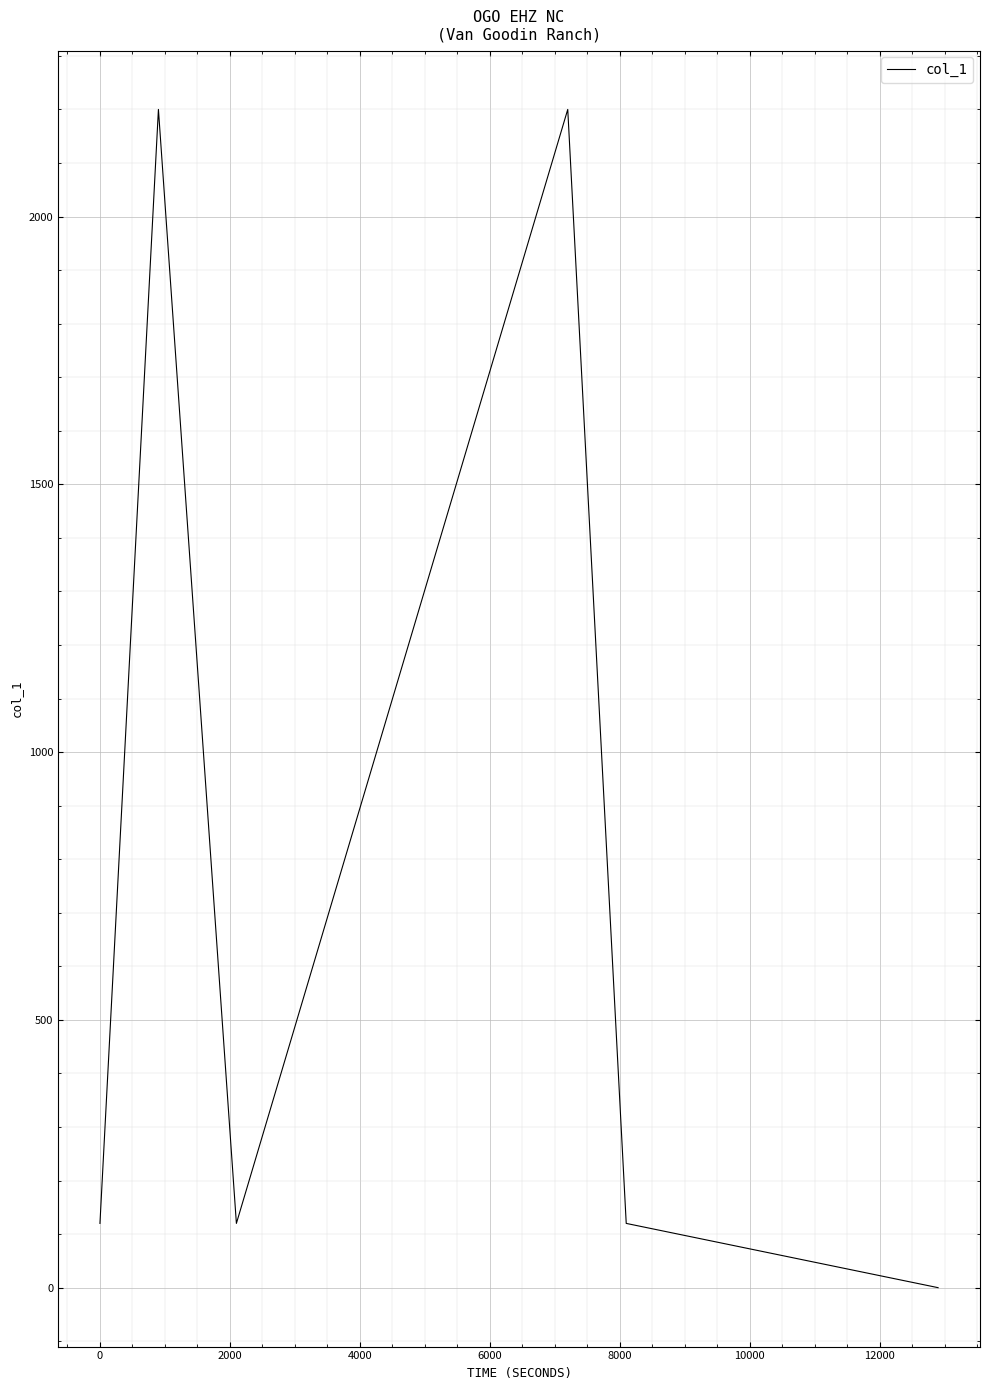

What is the difference between the maximum and minimum values?

2200